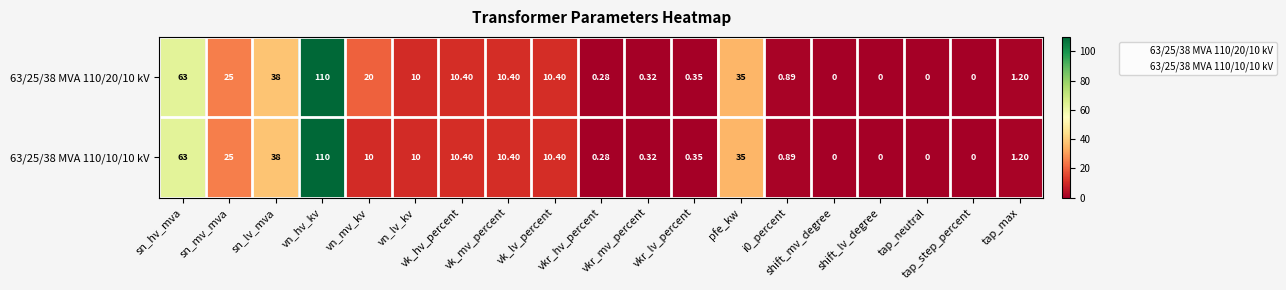

How many distinct data groups are displayed?

2